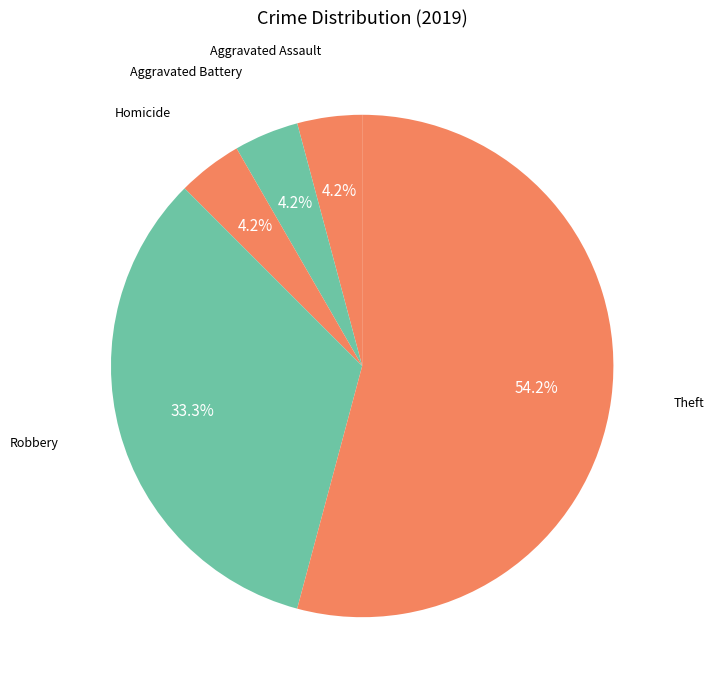

Count the number of slices in the pie.

5